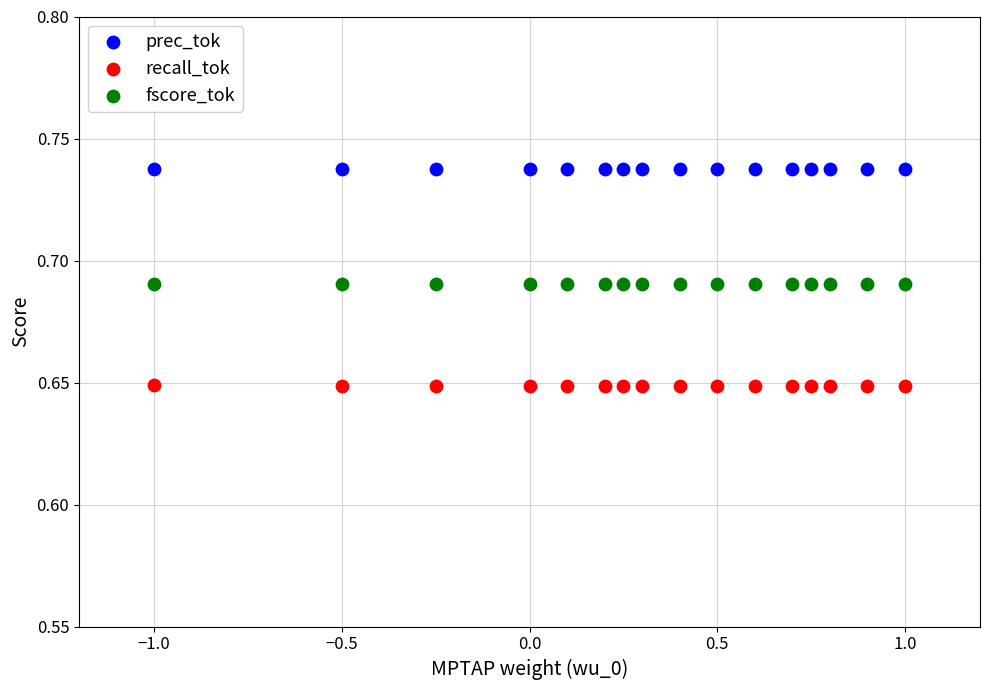

Across all data points, what is the range of X values (max minus min)?

2.0